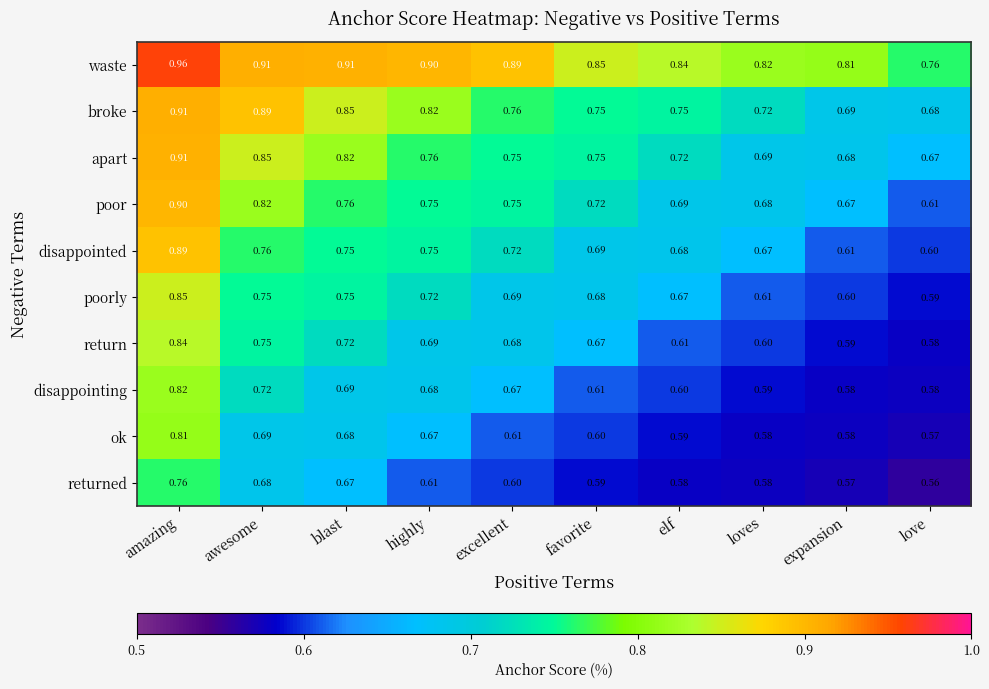

Which series has the largest total across all categories?

waste